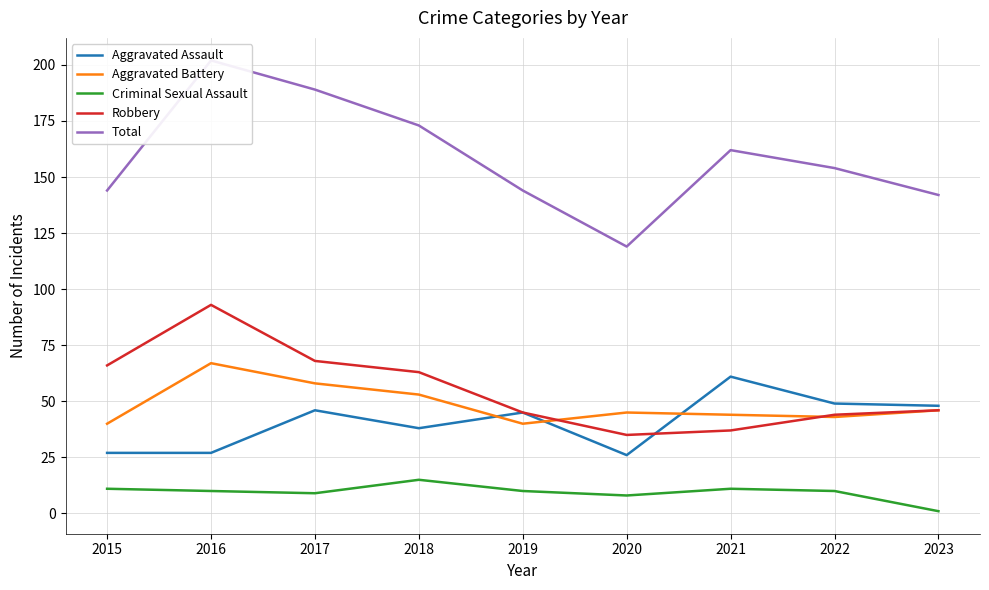

The value of Criminal Sexual Assault at 2021 is 11. True or false?

True